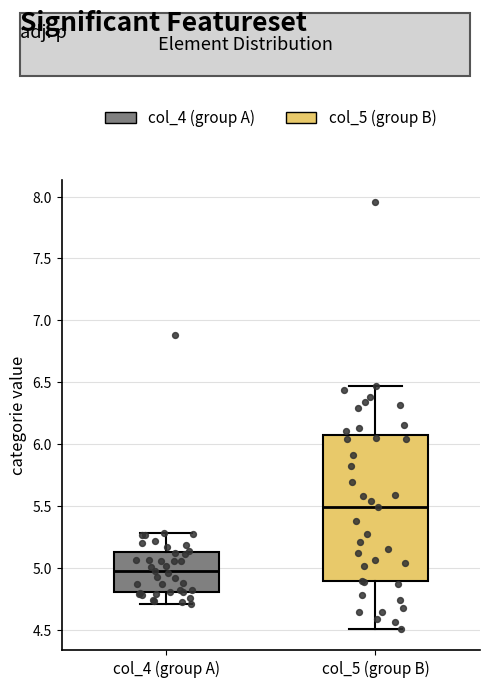

Which box's median line is the highest?

col_5 (group B)